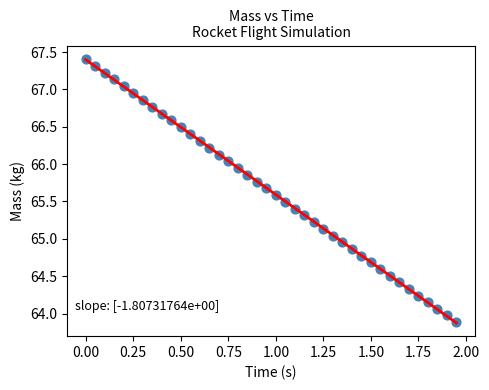

What is the range of Y values (max minus min)?

3.5